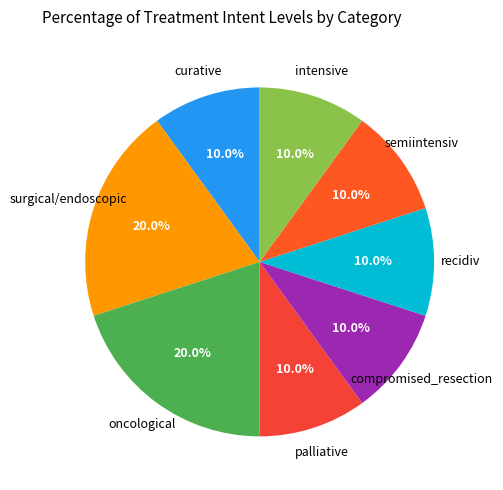

How many segments does this pie chart have?

8